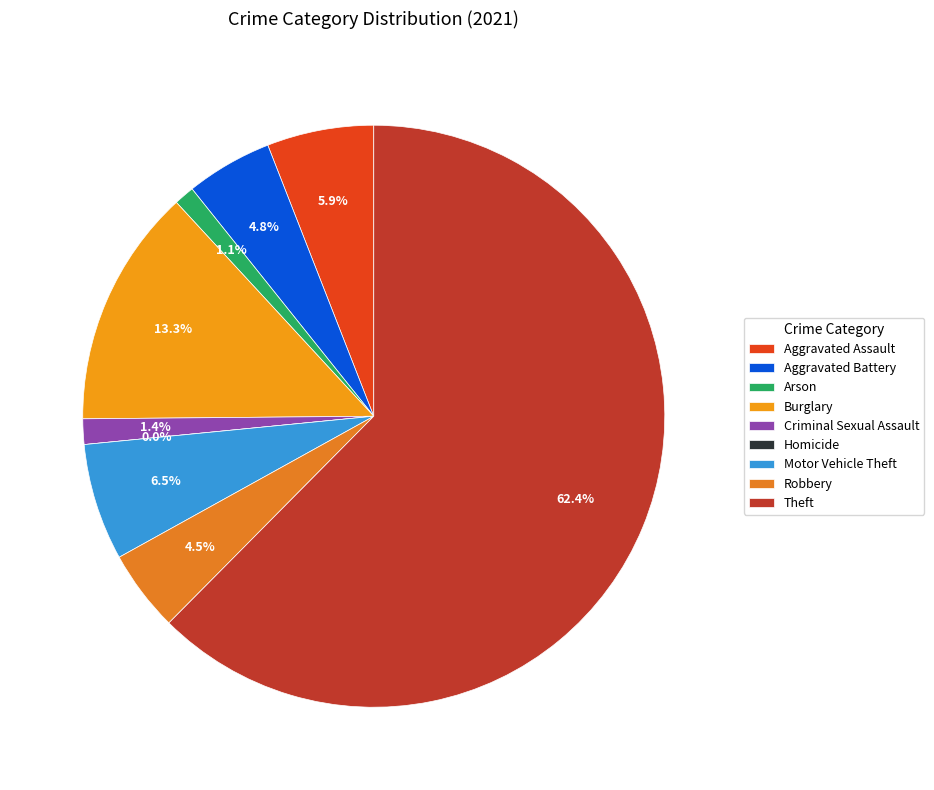

What percentage is the Motor Vehicle Theft slice, to the nearest percent?

6%